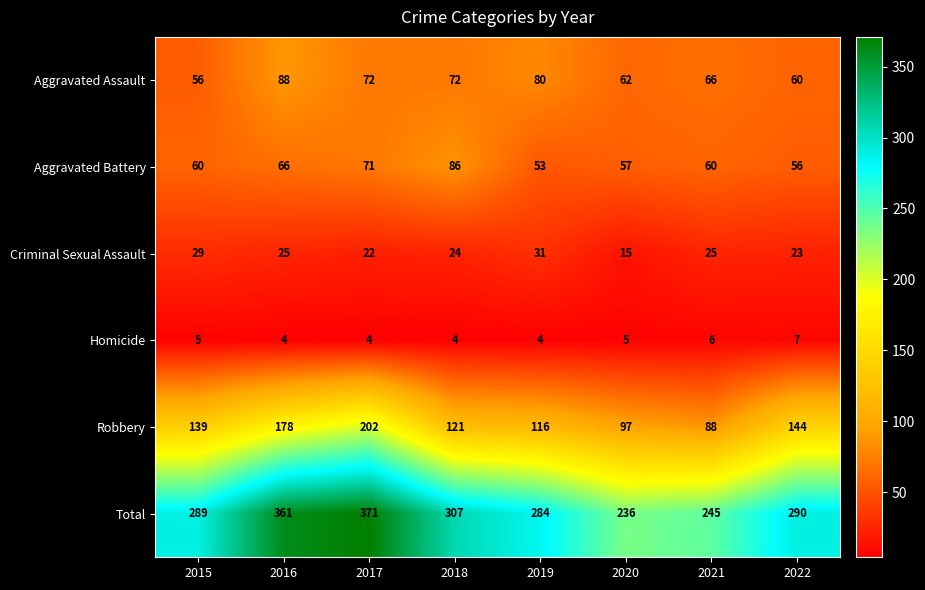

Which series has the largest total across all categories?

Total